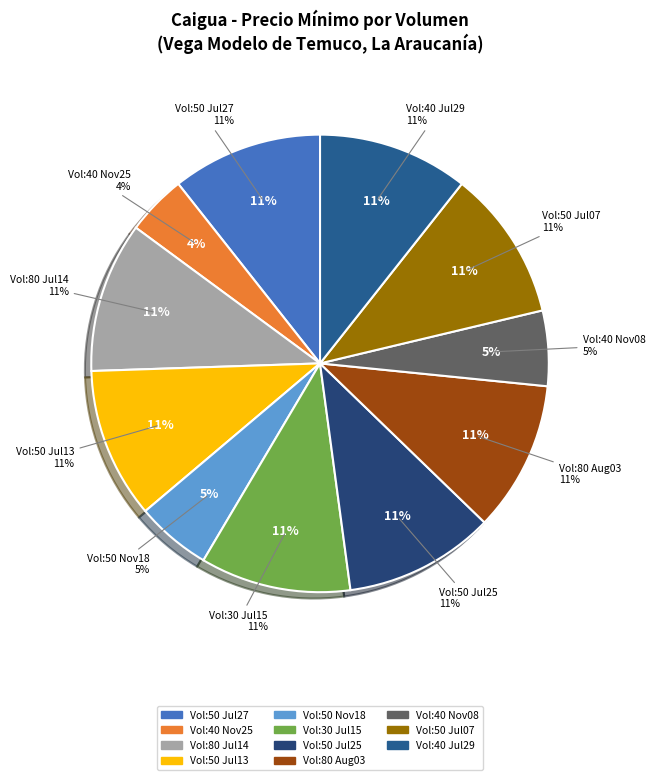

Combined, what portion of the pie is 30 (2022-07-15) and 50 (2022-07-07)?

21.3%